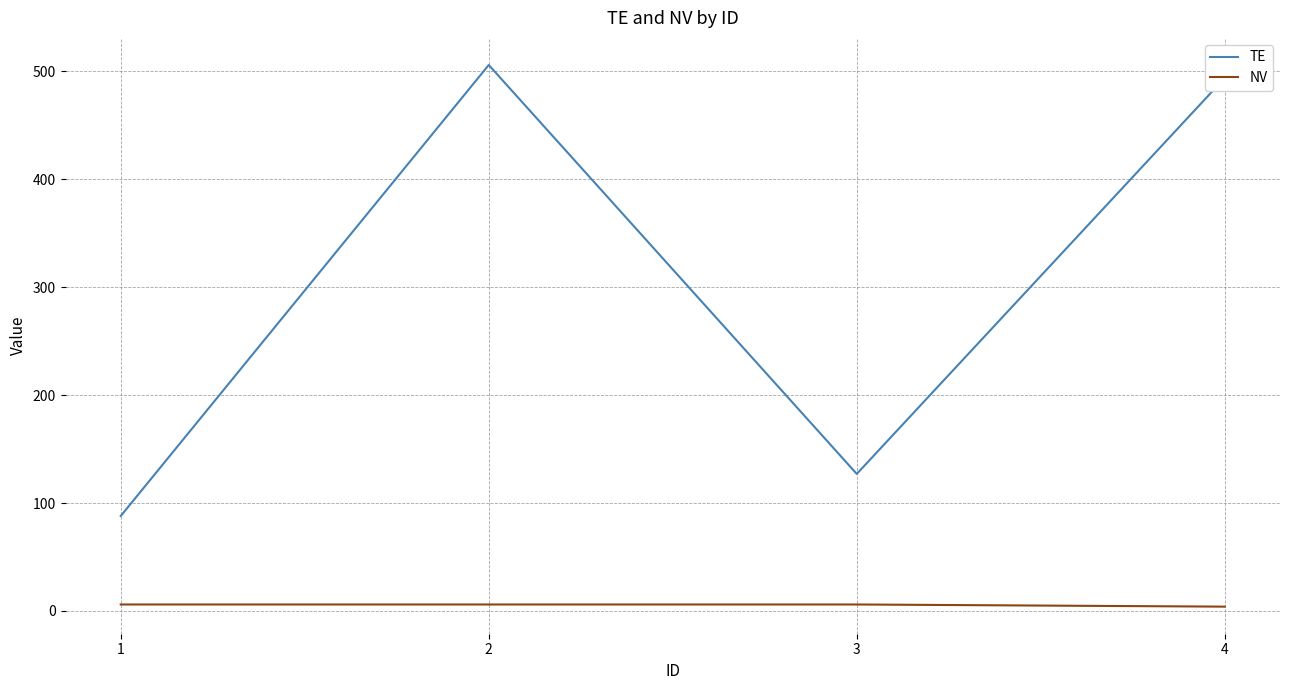

Which series has the widest spread of values?

TE